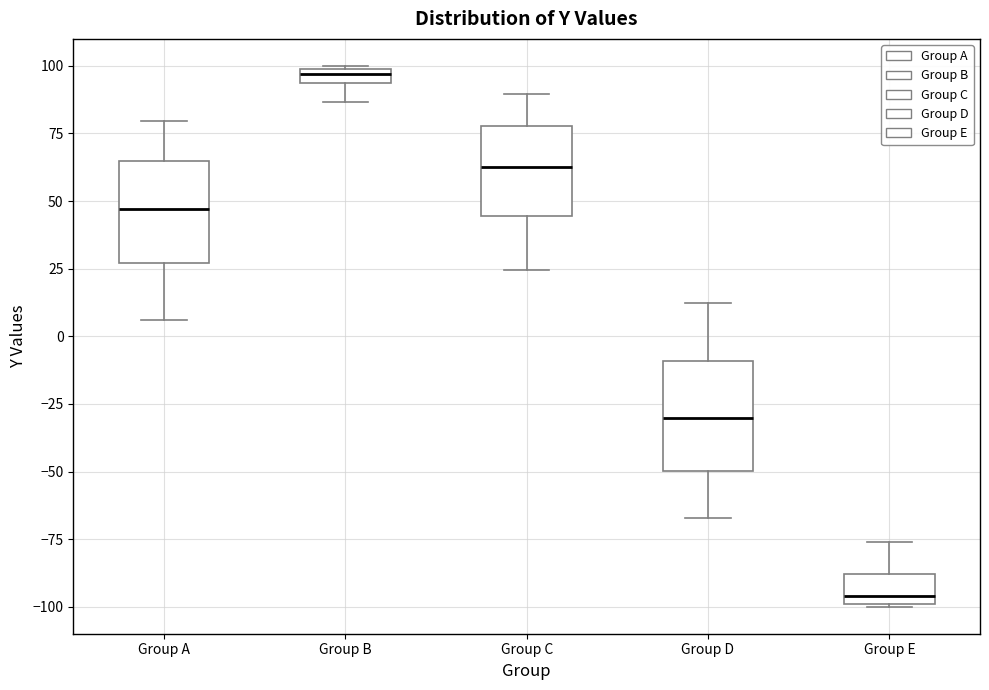

Which box's median line is the lowest?

Group E